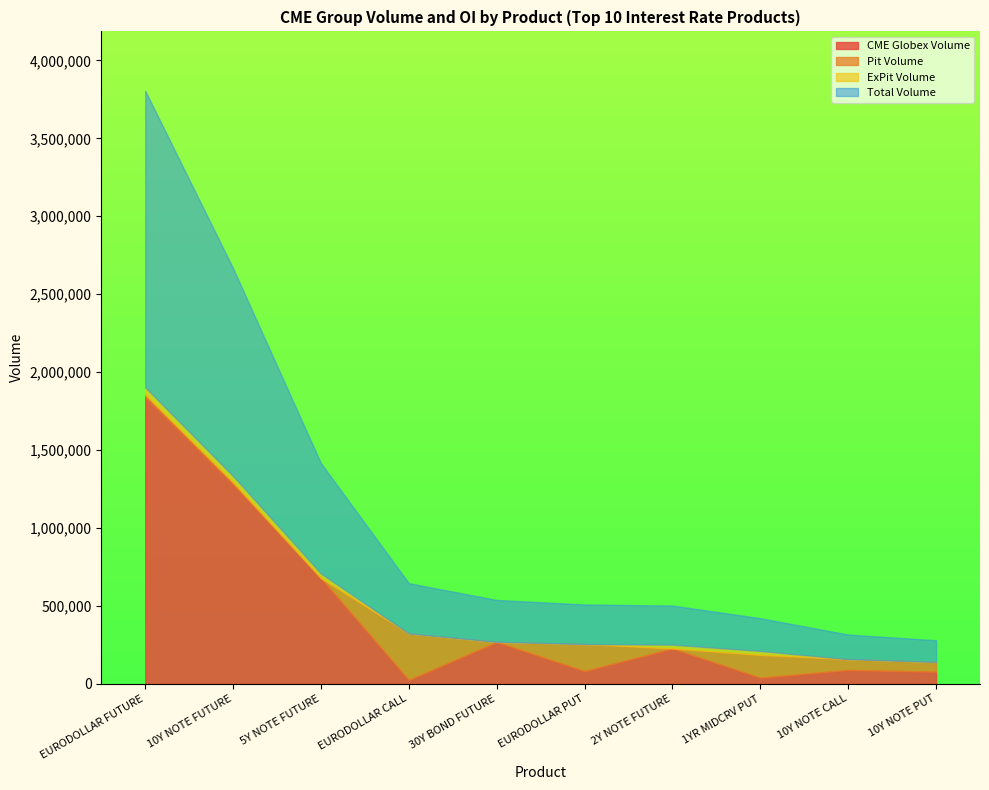

The Pit Volume series shows 28932 at 10Y NOTE CALL. True or false?

False